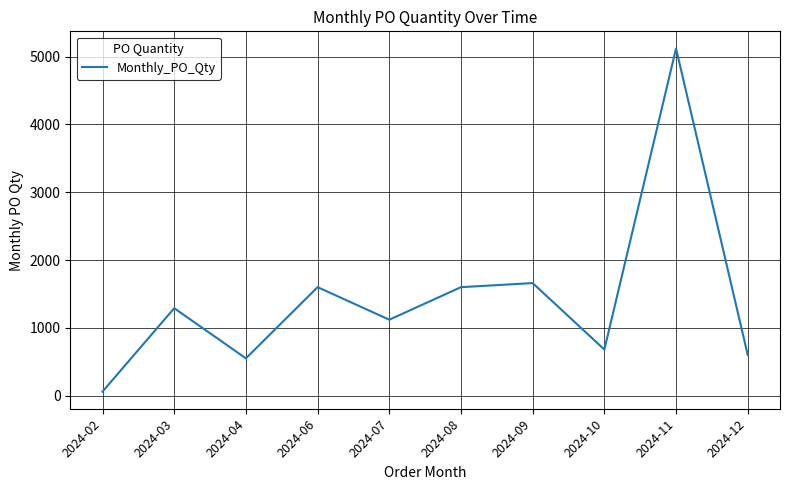

Is it true that the value at 2024-03 is 693?

False